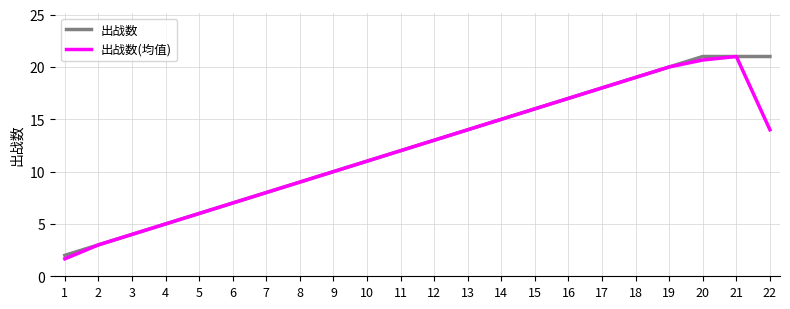

Is the value of 出战数 at 6 greater than the value of 出战数(均值) at 5?

Yes